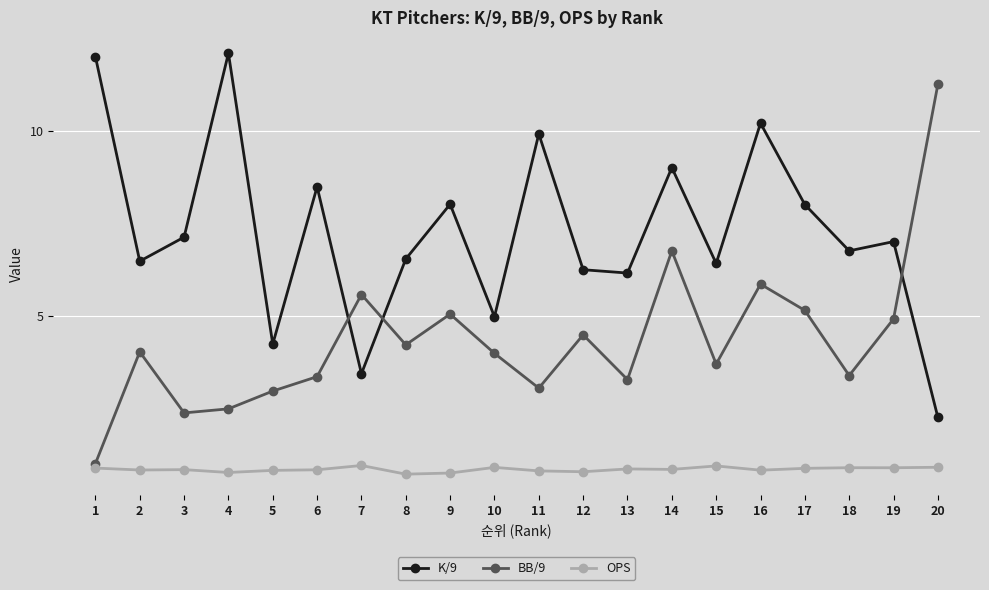

What is the total value across all series at 8?

11.5